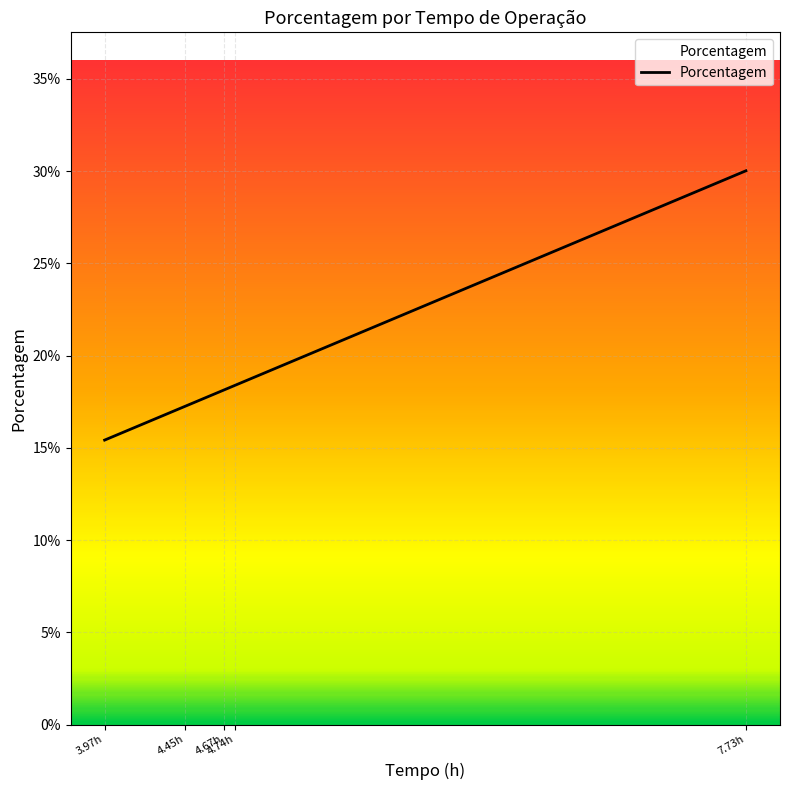

True or false: there are more than 0 points higher than both neighbors.

False